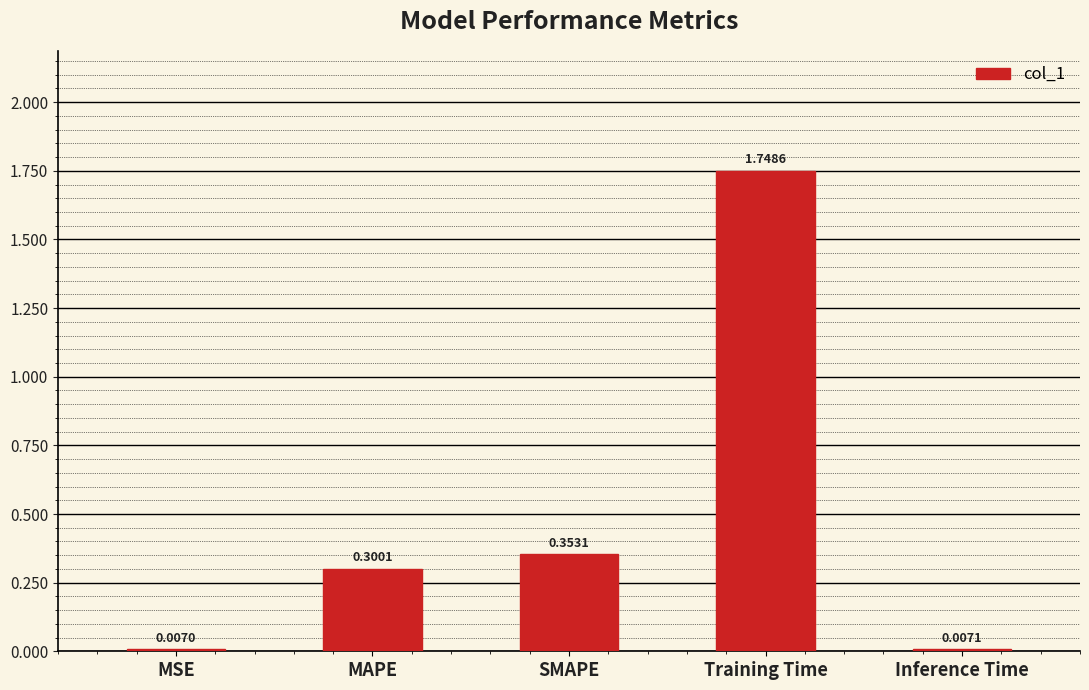

What is the label of the 4th bar from the left?

Training Time